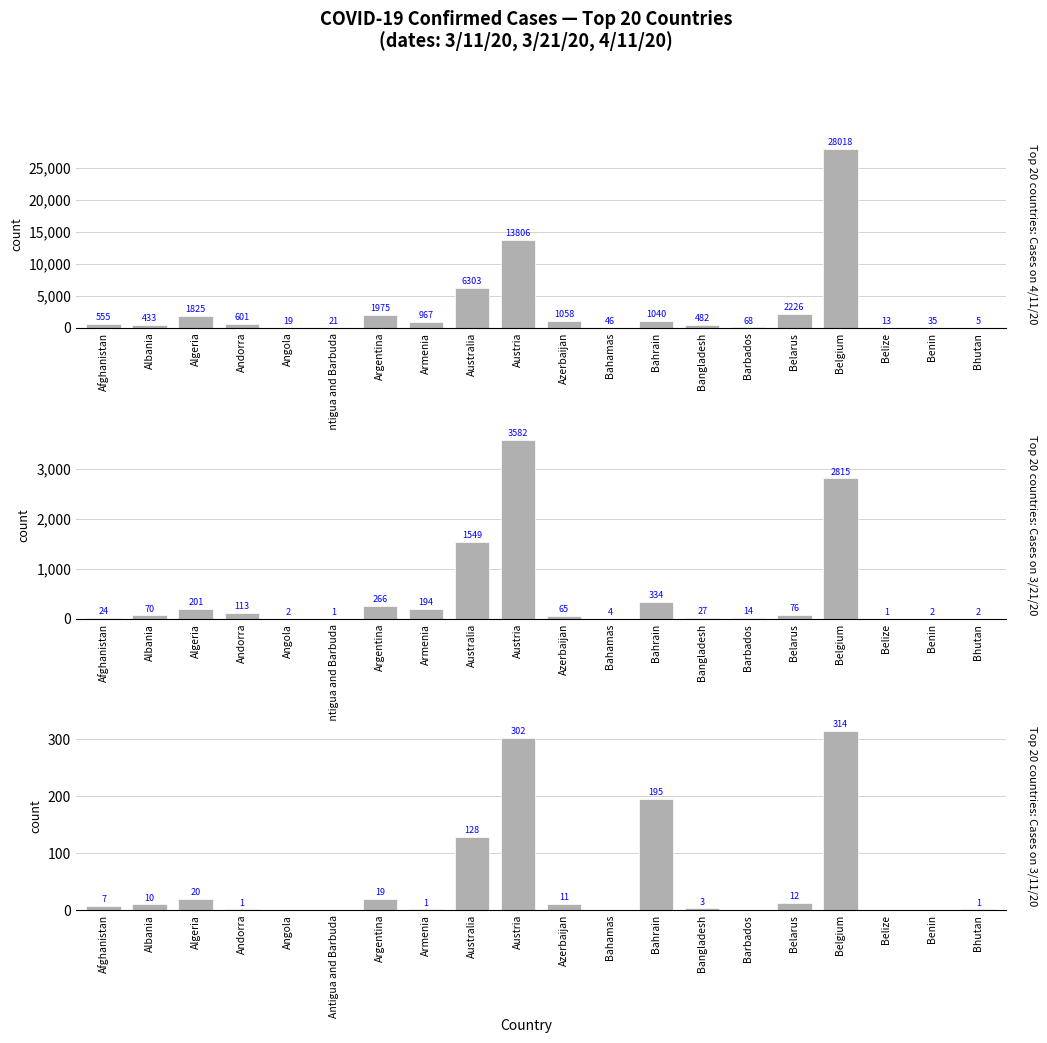

Which category has the highest value in the 3/11/20 series?

Belgium